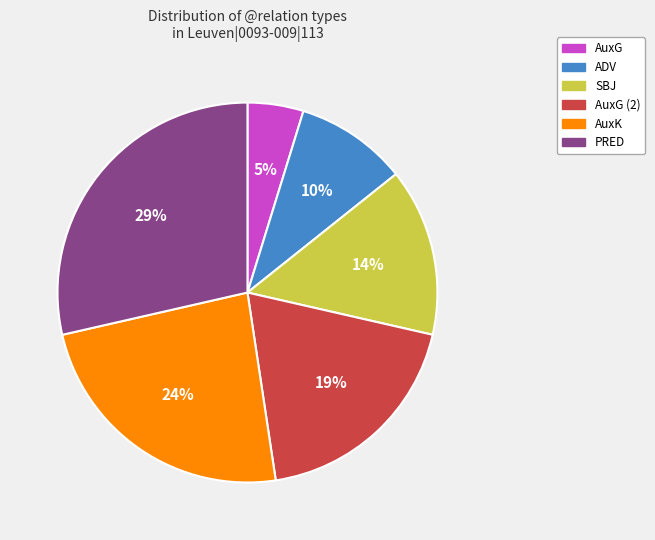

To the nearest percent, what is the difference between the largest and smallest slice percentages?

24%